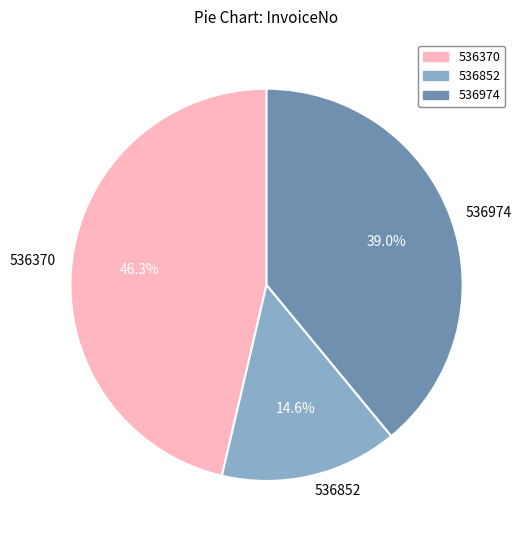

To the nearest percent, what is the average slice percentage?

33%